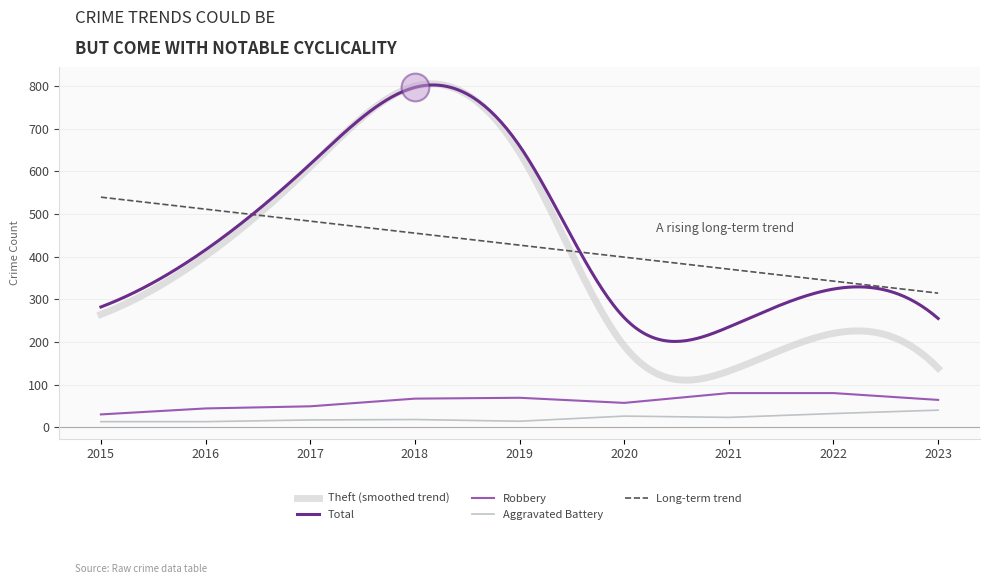

True or false: Robbery and Long-term trend intersect in this chart.

False